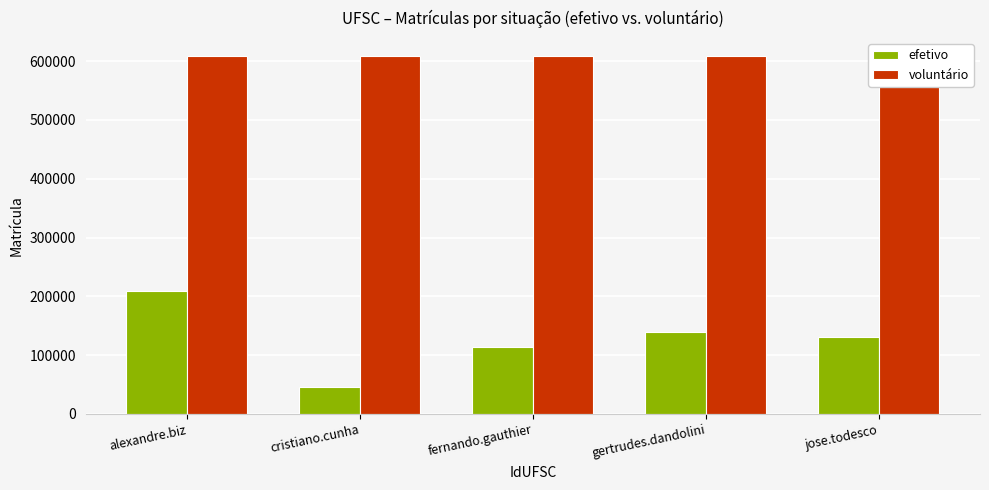

List the labels in order of voluntário value, largest first.

alexandre.biz, cristiano.cunha, fernando.gauthier, gertrudes.dandolini, jose.todesco